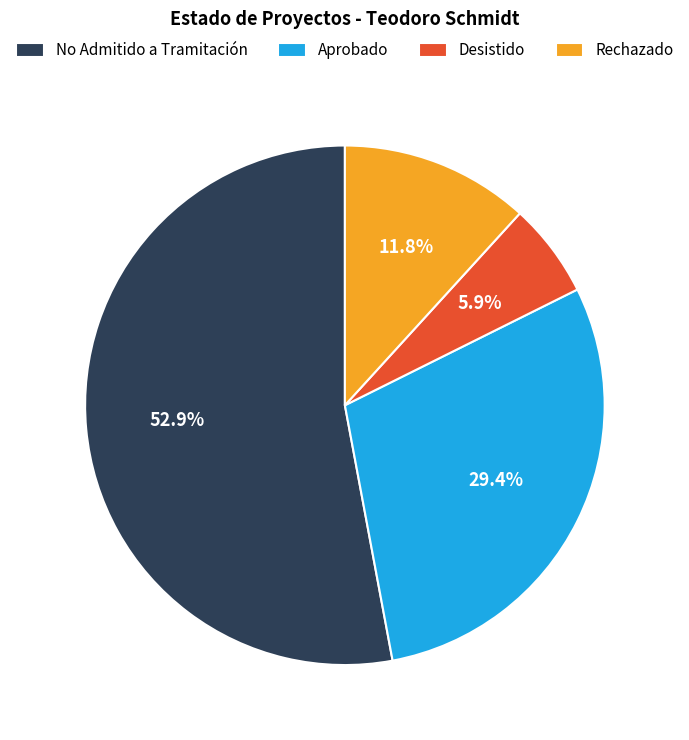

Which category has the biggest portion of the pie?

No Admitido a Tramitación